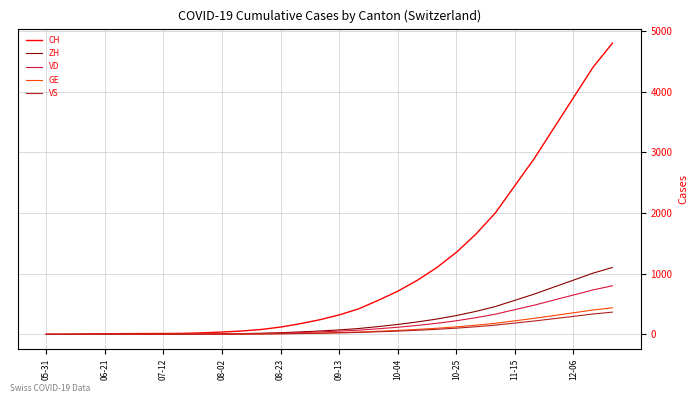

What is the highest value of the CH series?

4800